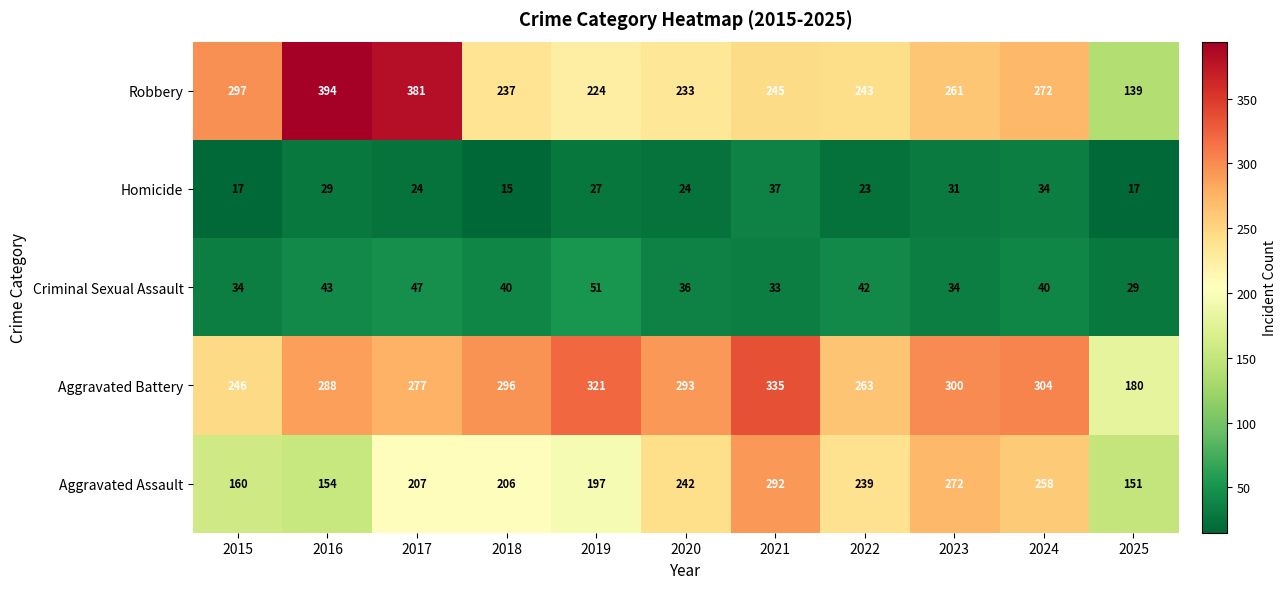

What is the lowest value of the Aggravated Battery series?

180